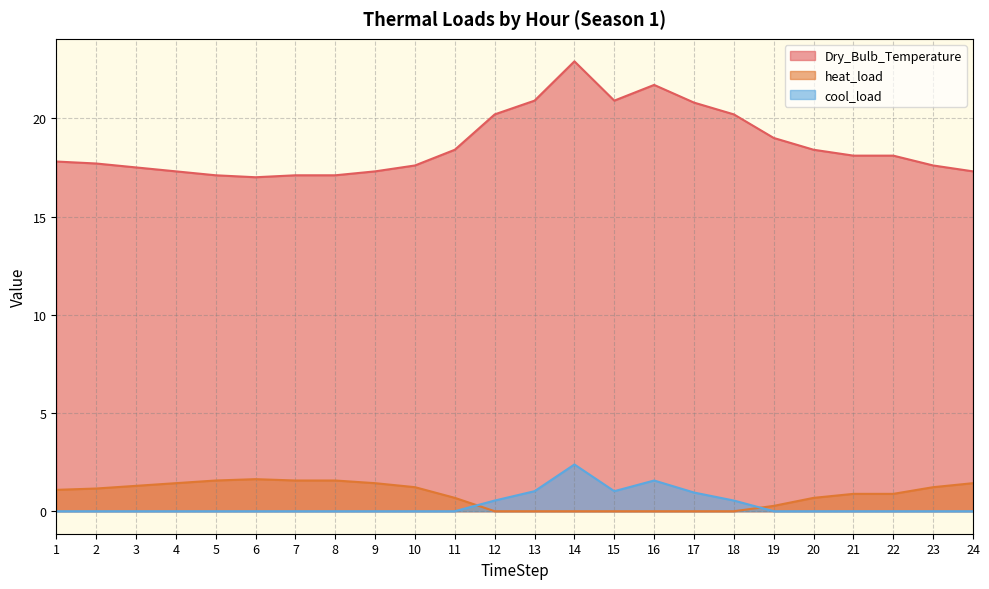

Between 17 and 5, which is larger?

17